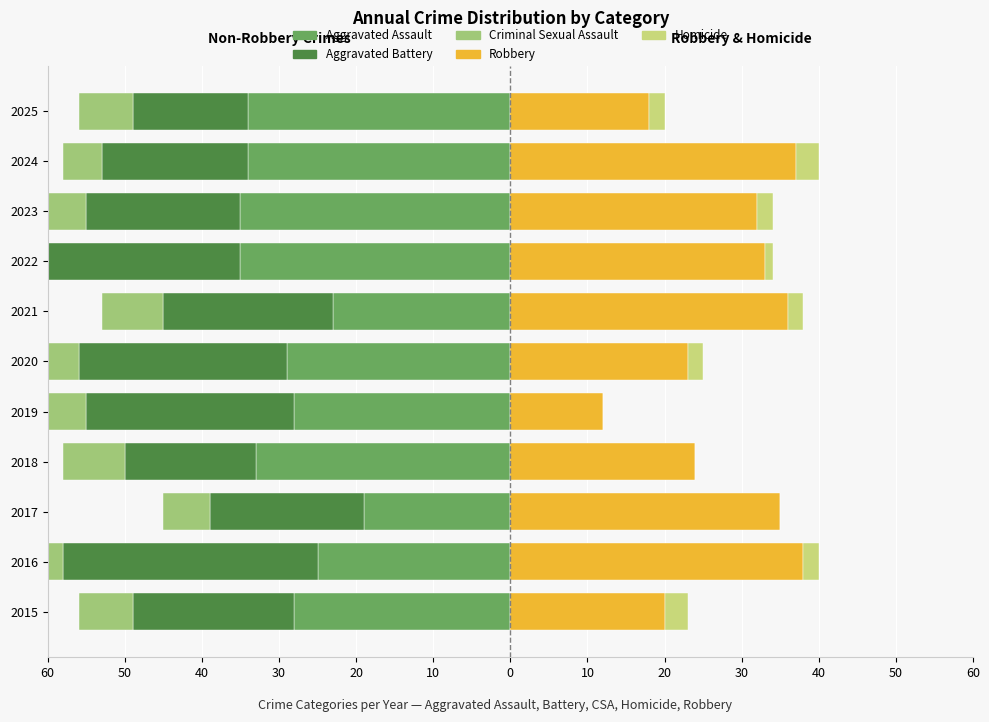

True or false: Homicide has a value of 2 at 2024.

False